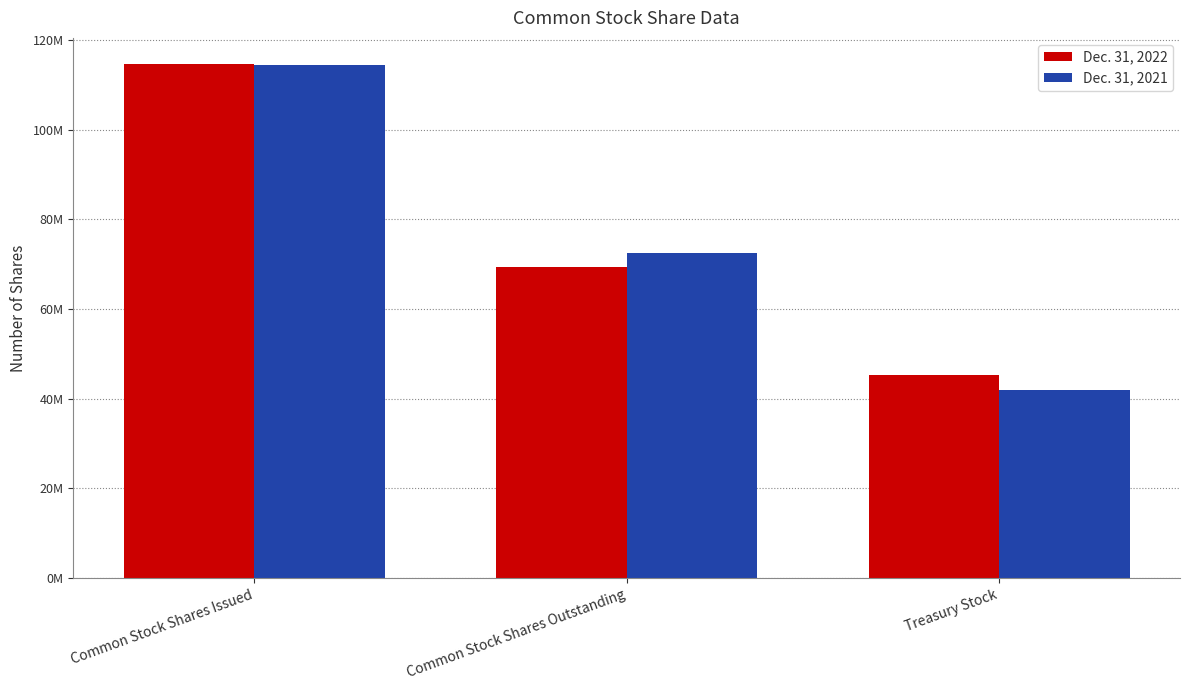

Are the bars grouped side by side (vs. stacked)?

Yes